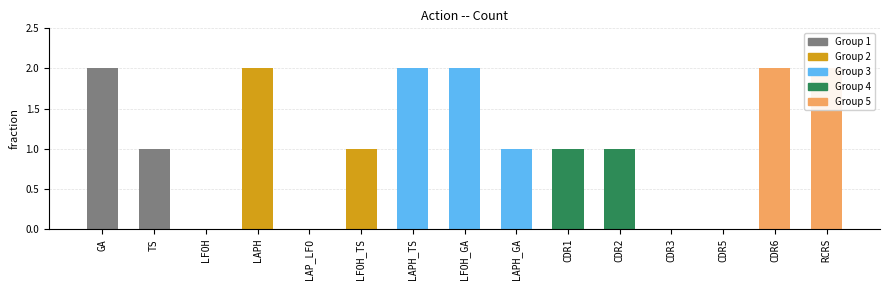

The chart shows a value of 2 at TS. True or false?

False